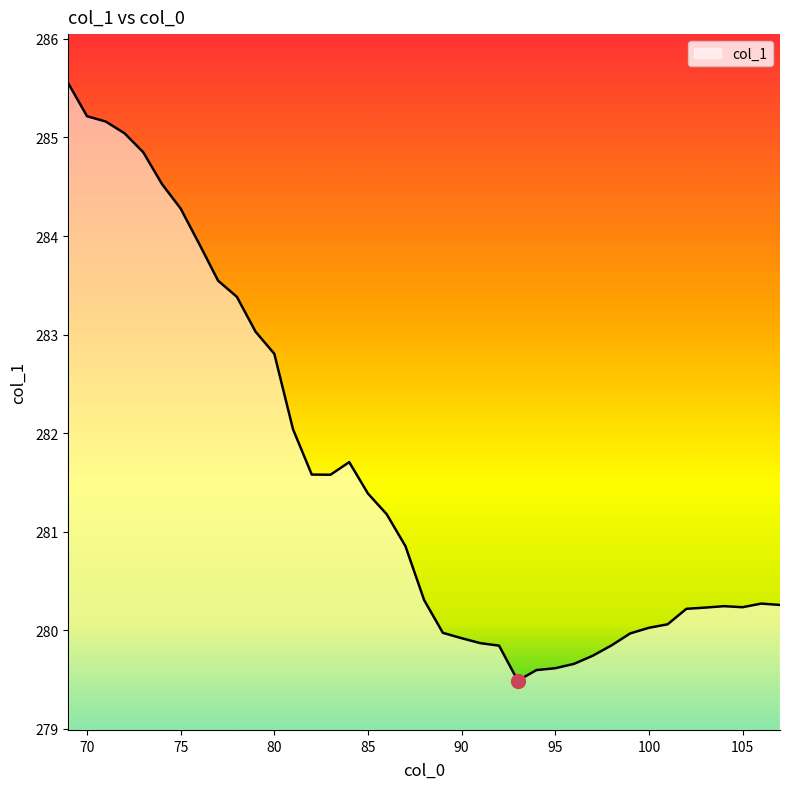

What is the smallest value displayed?

279.5